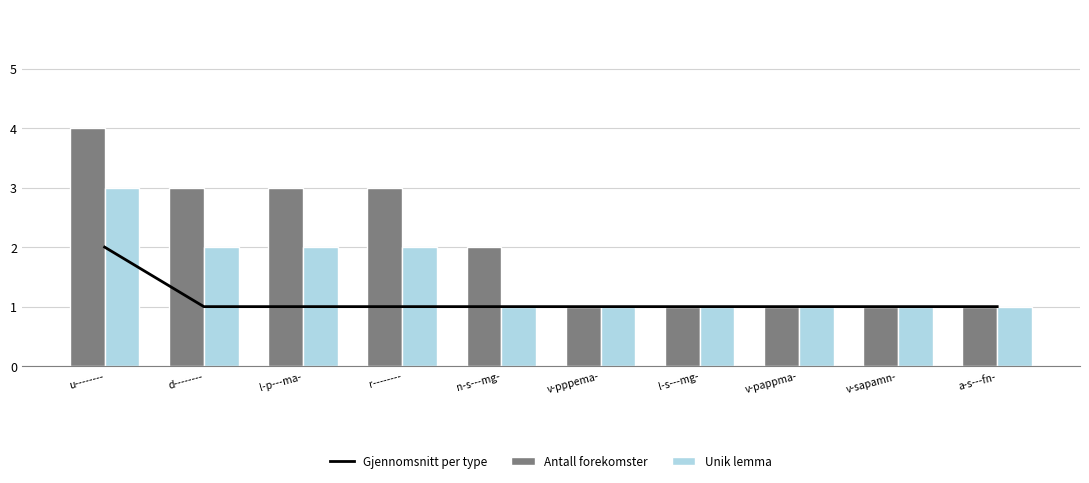

Reading left to right, list all the values displayed in this chart.

Gjennomsnitt per type: 2	1	1	1	1	1	1	1	1	1
Antall forekomster: 4	3	3	3	2	1	1	1	1	1
Unik lemma: 3	2	2	2	1	1	1	1	1	1